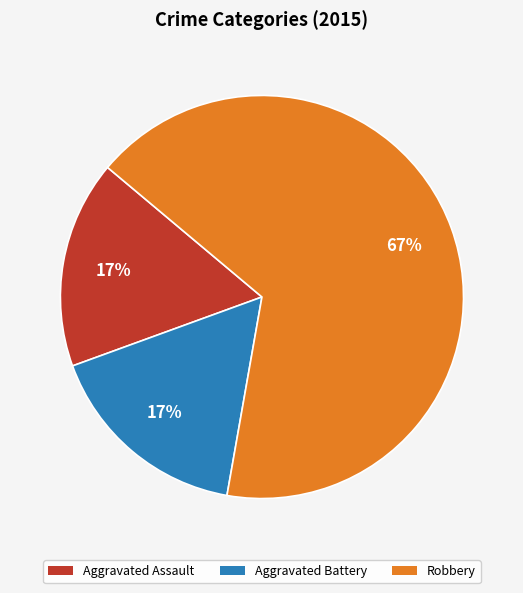

Which has a higher value, Aggravated Assault or Robbery?

Robbery